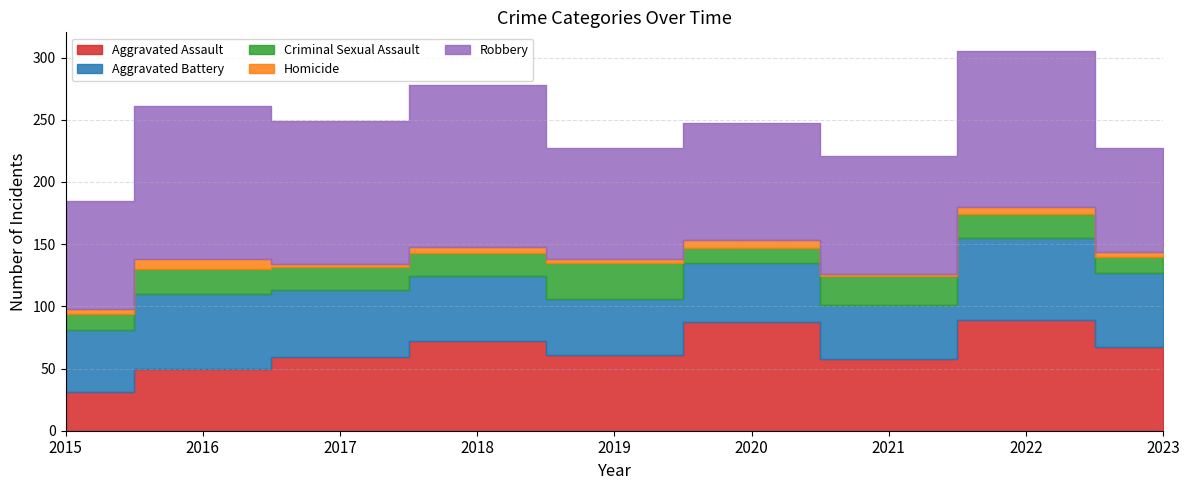

The value of Robbery at 2020 is 66. True or false?

False